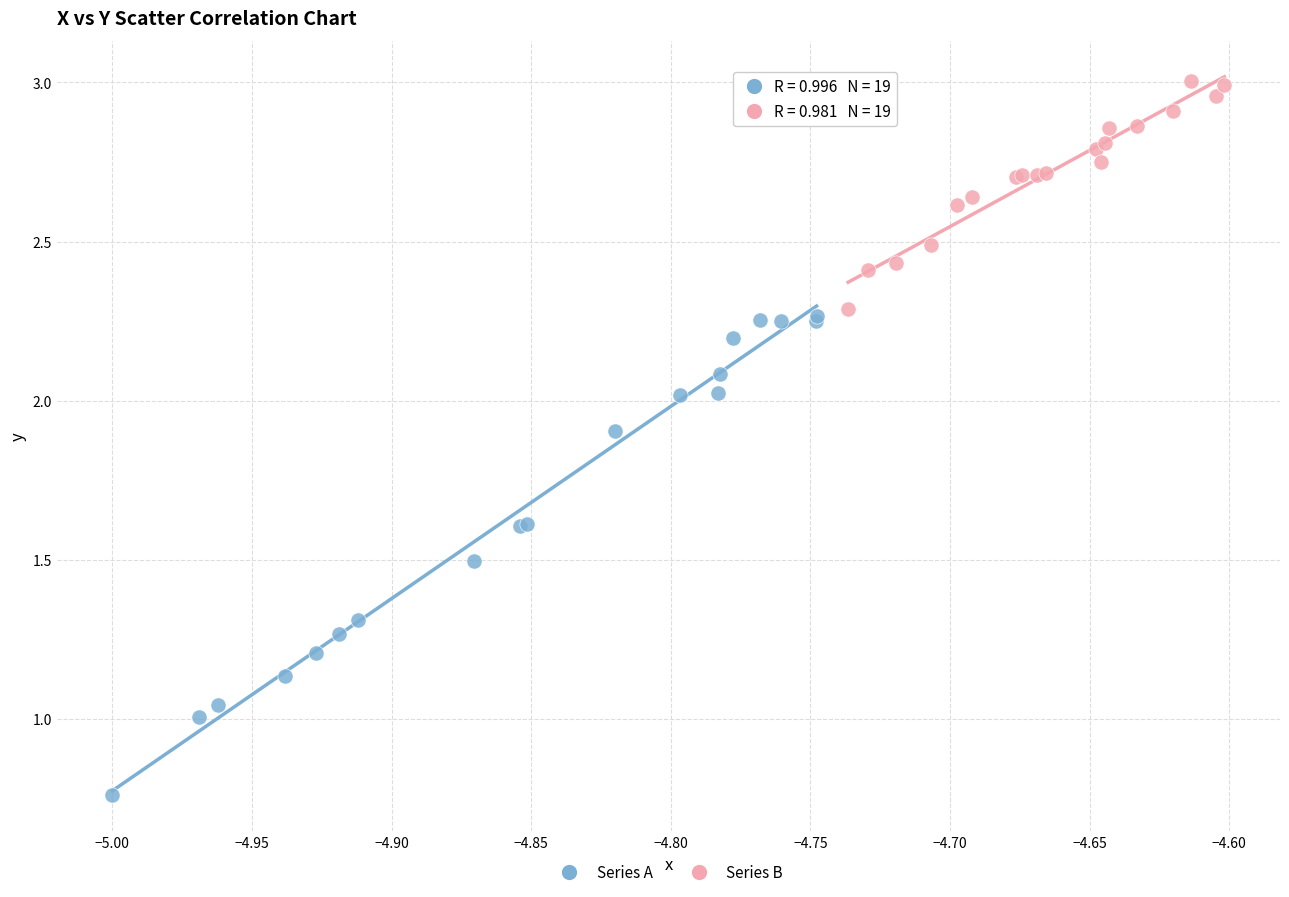

What are all the series names shown in the legend?

Series A, Series B